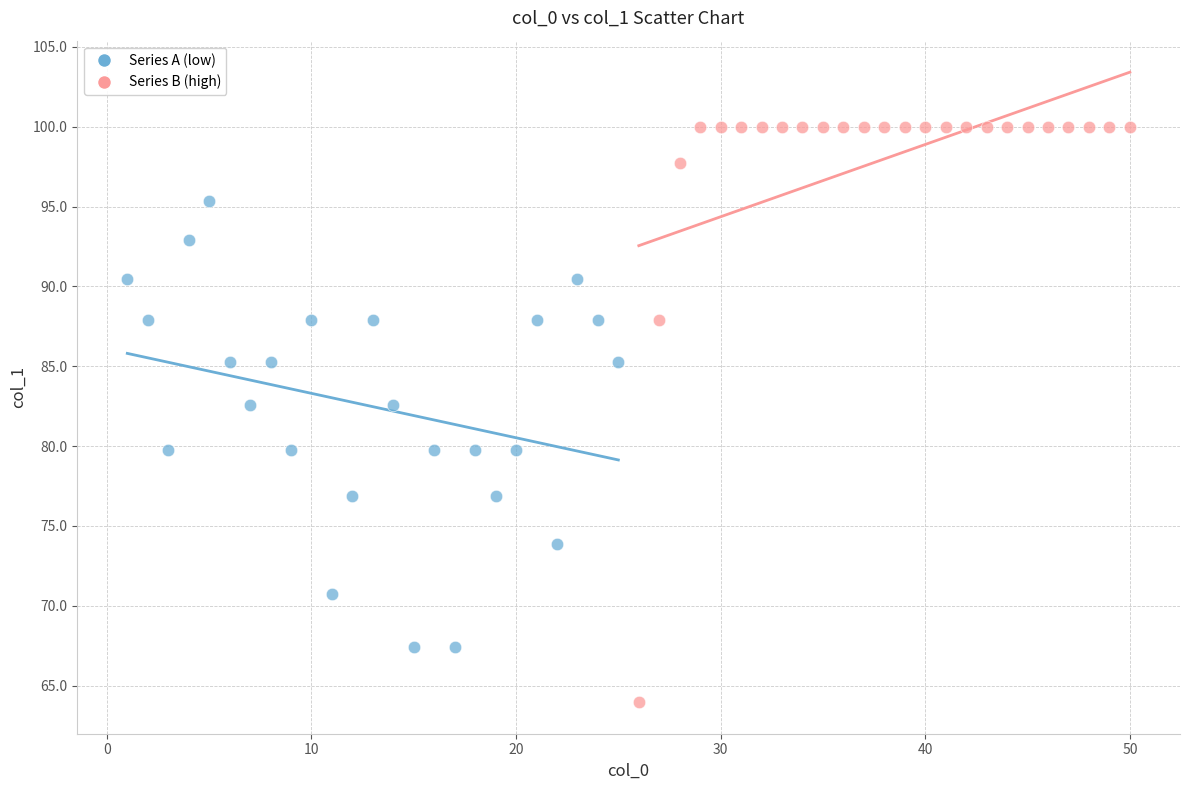

Which series has the widest spread of Y values?

Series B (high)